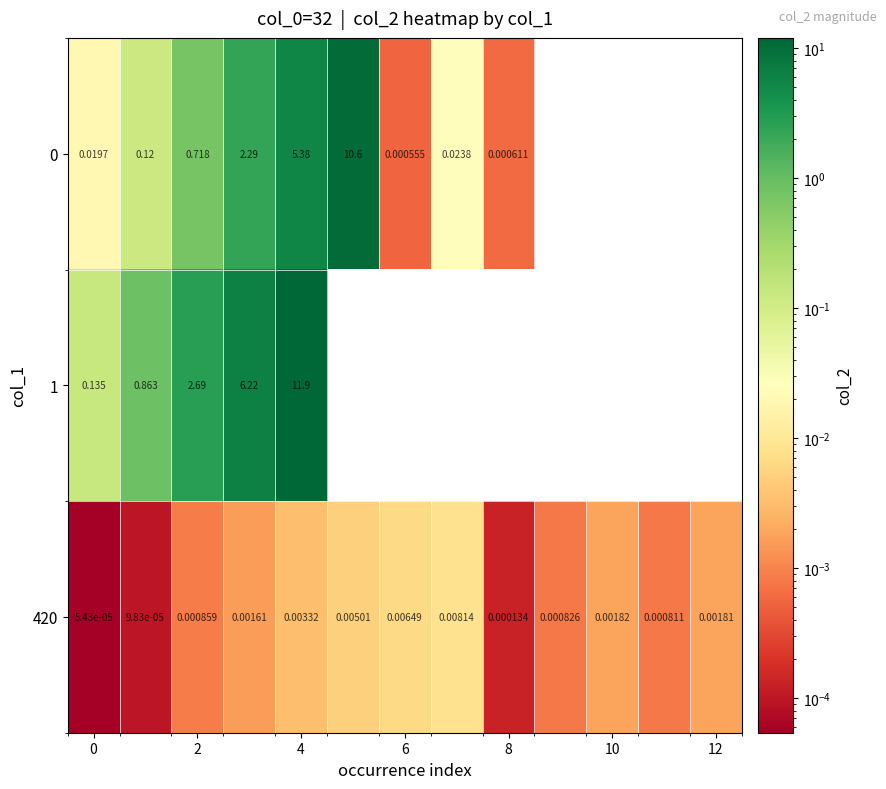

Between 0 and 12, which is larger?

12